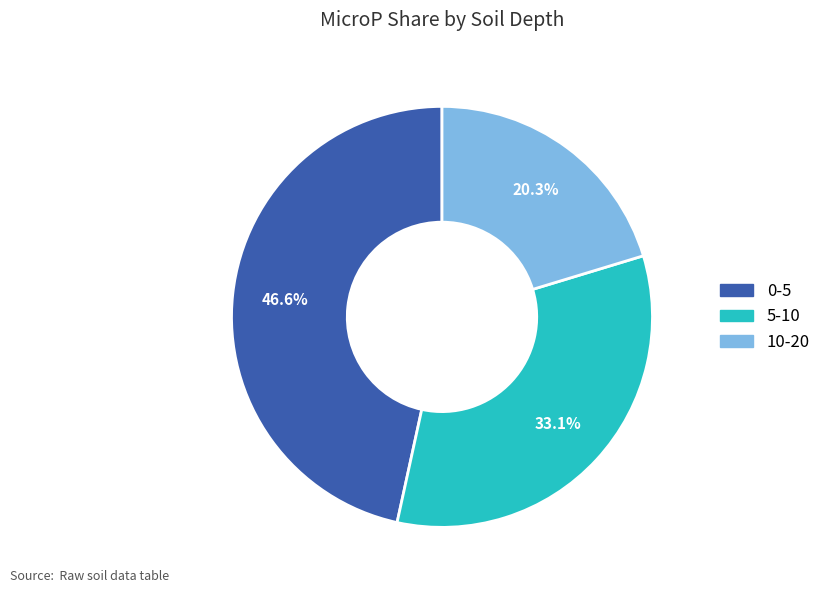

Which slice is the smallest?

10-20